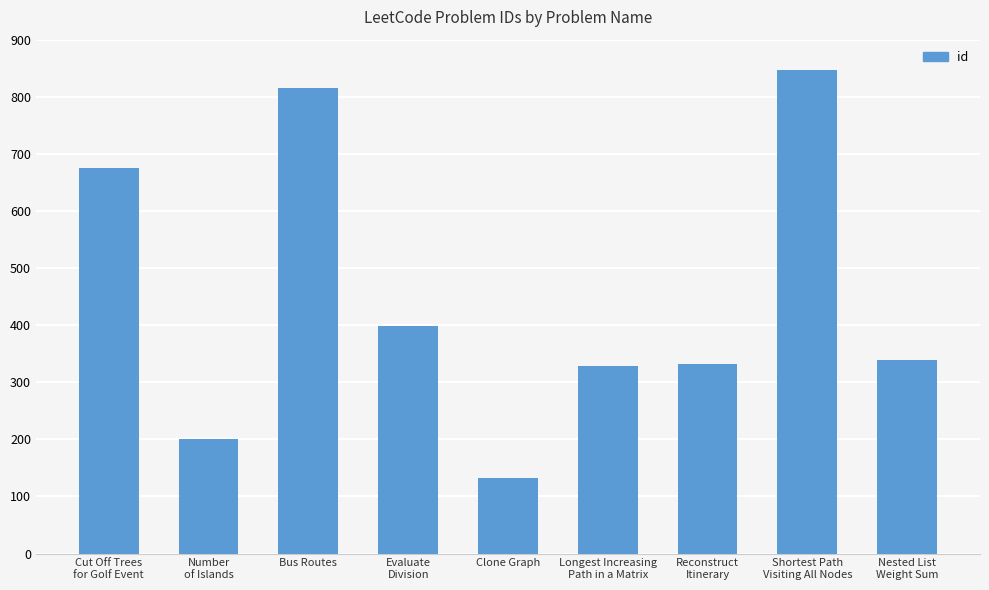

What is the difference between the values at Shortest Path
Visiting All Nodes and Number
of Islands?

647